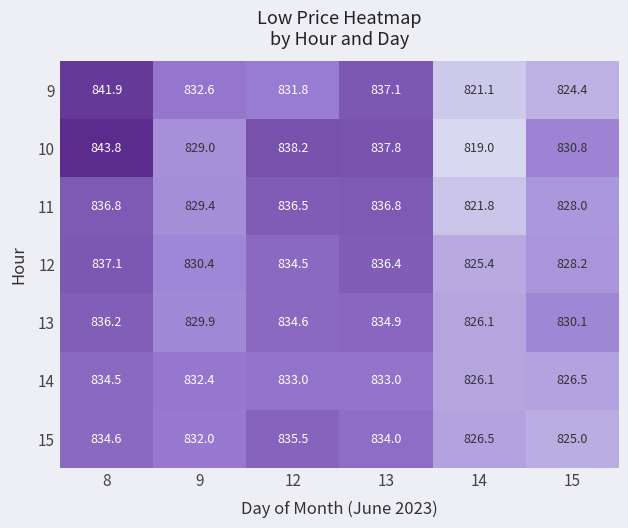

Which series has the largest range (max minus min)?

10